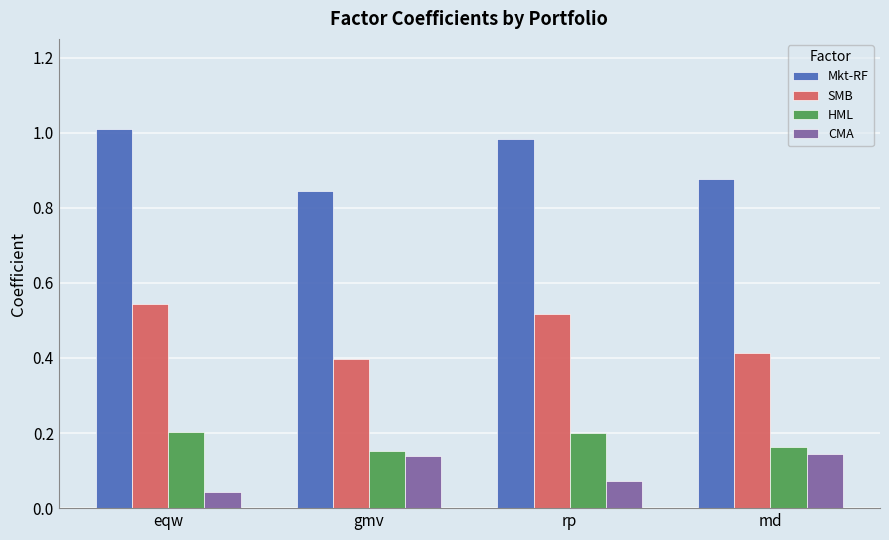

What is the label of the 4th bar from the left?

md